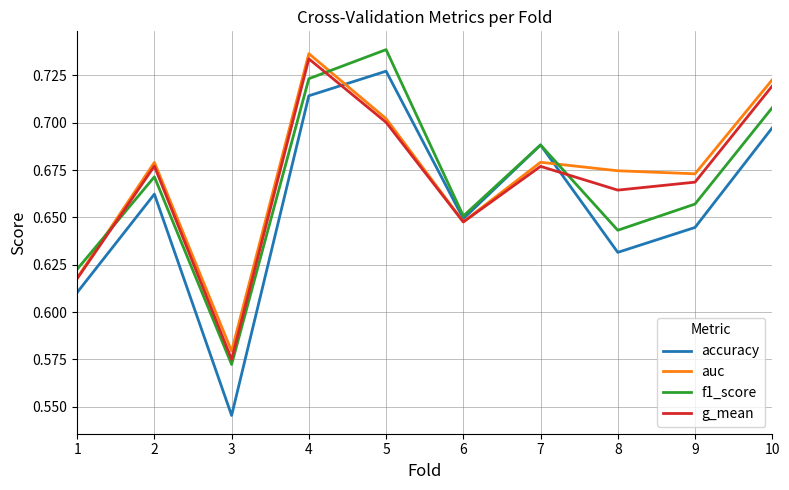

What are all the series names shown in the legend?

accuracy, auc, f1_score, g_mean